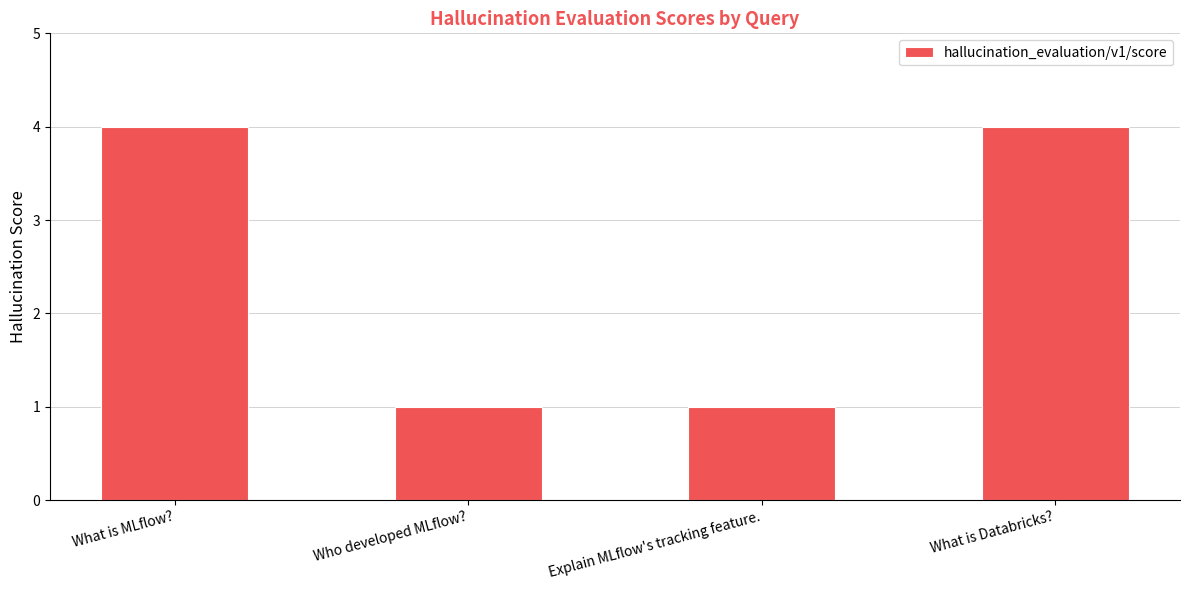

What is the smallest value displayed?

1